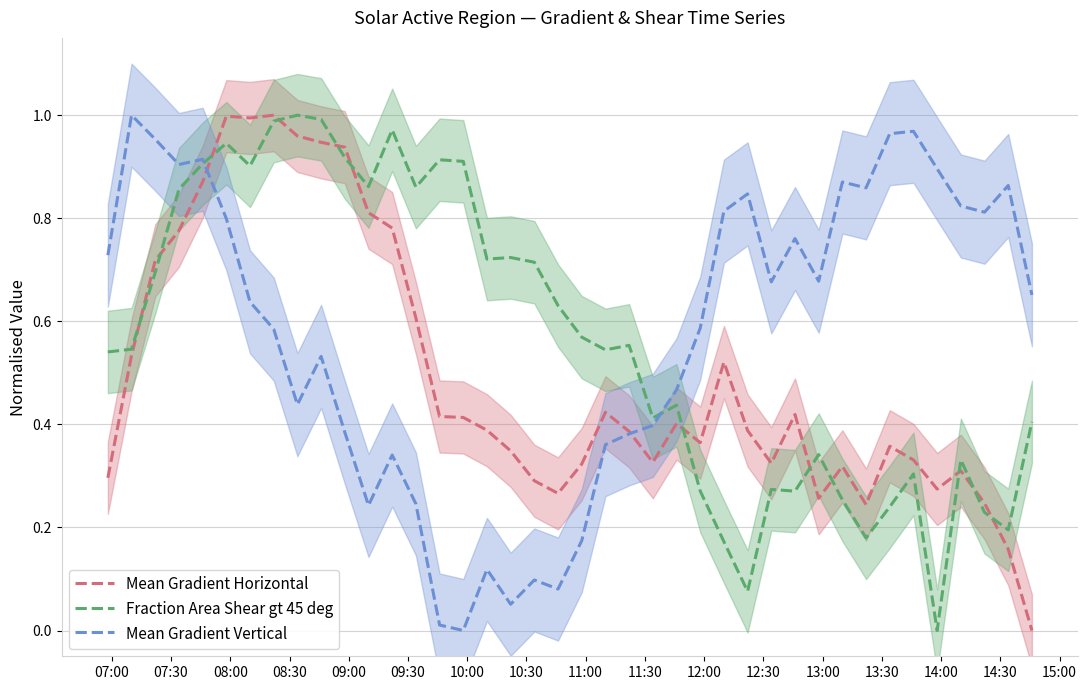

How many values in Mean Gradient Vertical are above zero?

39